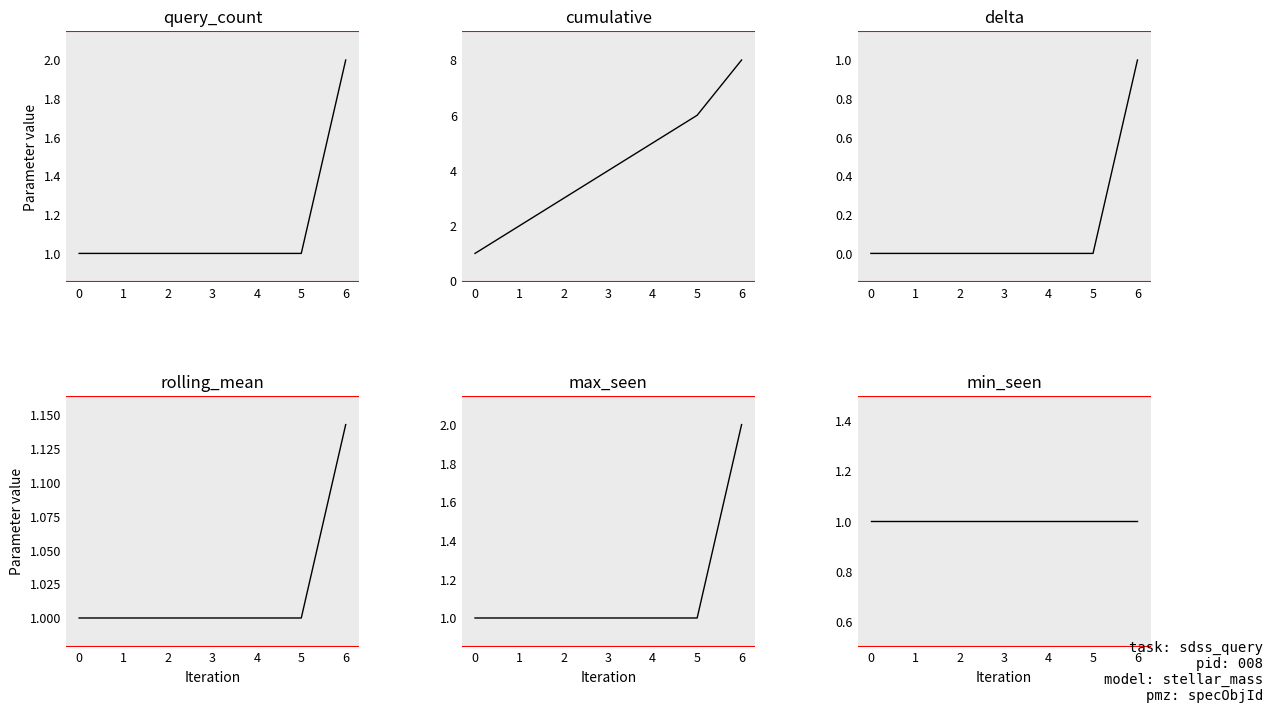

True or false: min_seen has a value of 1.0 at 2.

True